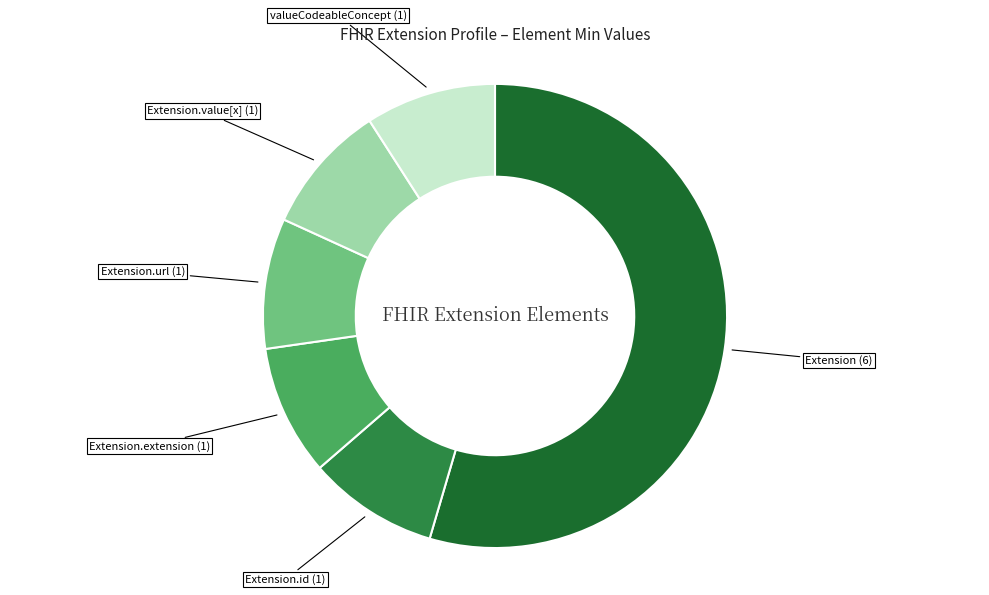

The Extension.extension (1) slice represents 1% of the pie. True or false?

False